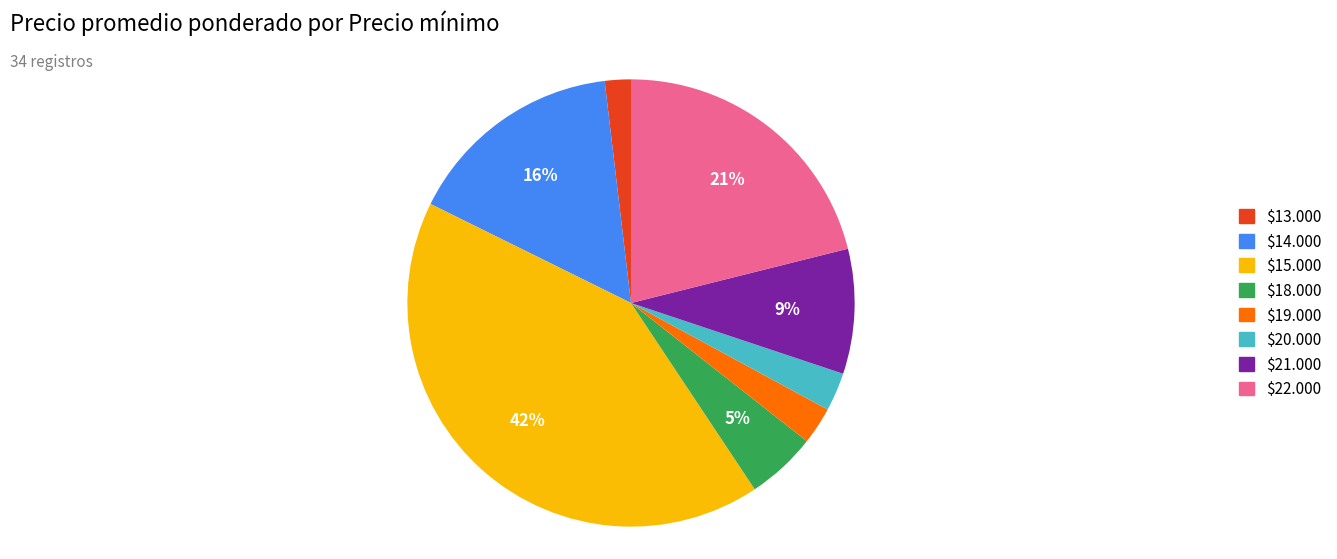

To the nearest percent, what is the average slice percentage?

12%